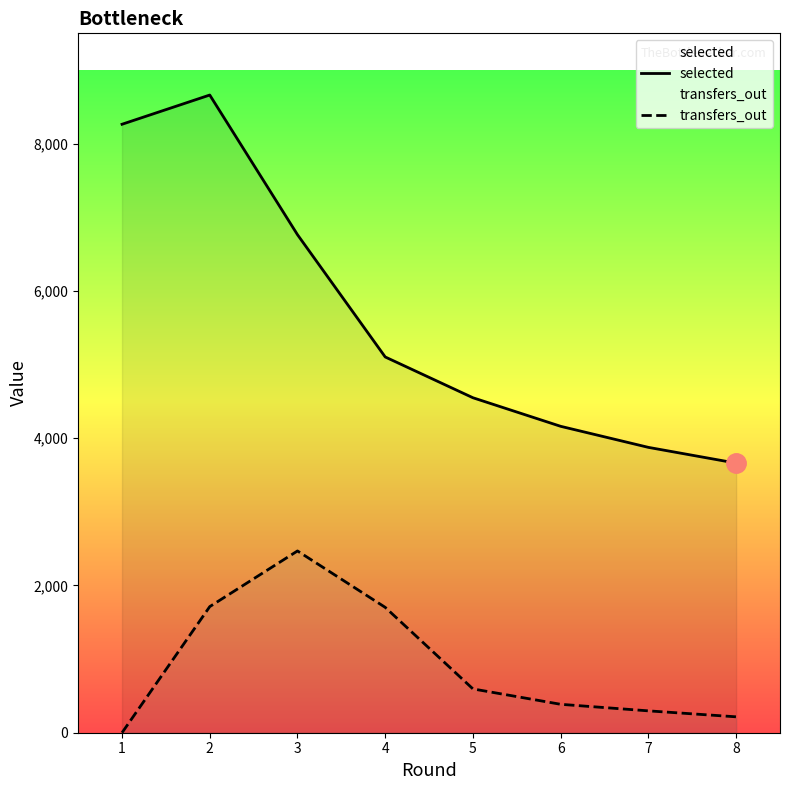

List the series in order of their peak value, highest first.

selected, transfers_out